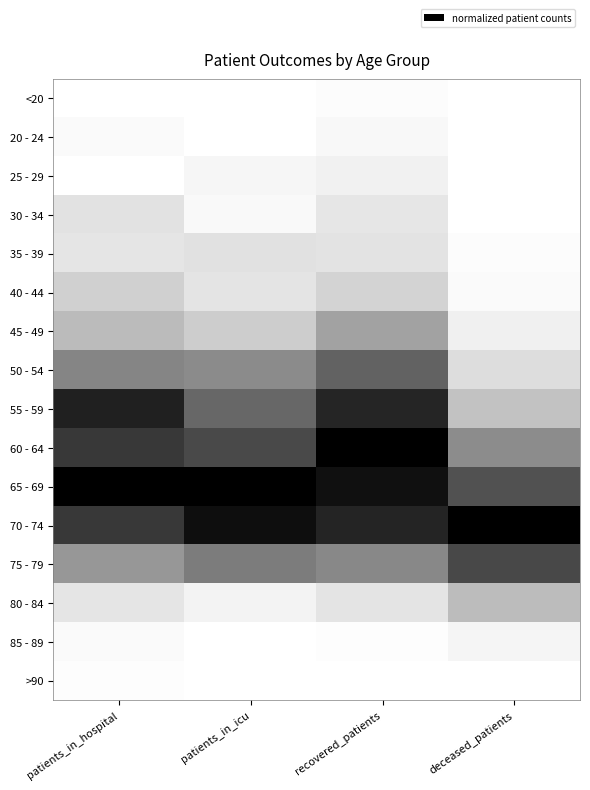

What is the greatest value displayed?

1.0